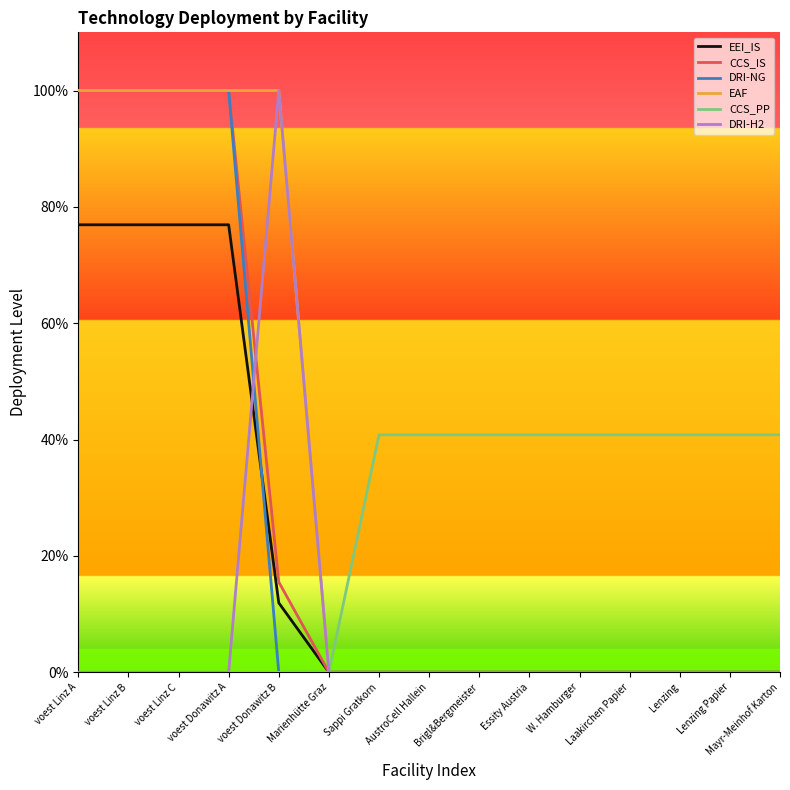

What are all the series names shown in the legend?

EEI_IS, CCS_IS, DRI-NG, EAF, CCS_PP, DRI-H2